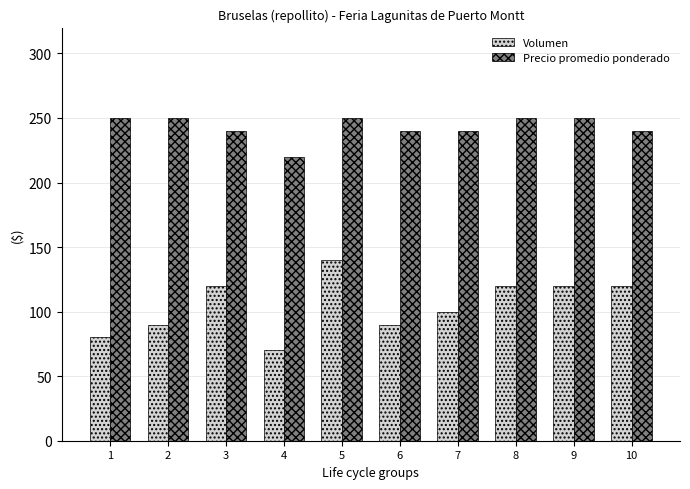

What is the spread (max minus min) of values at 1?

170